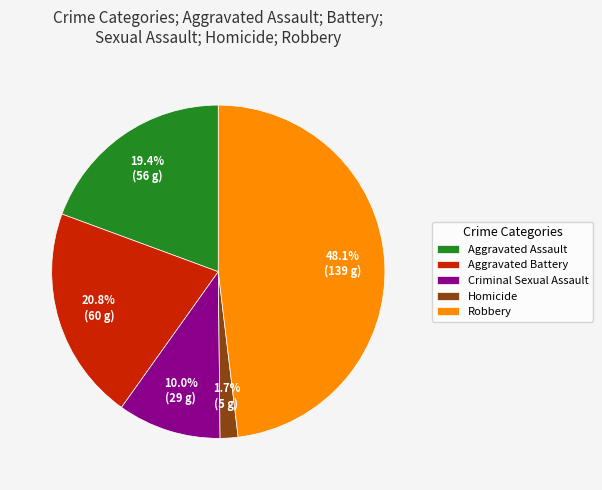

To the nearest percent, what is the difference between the largest and smallest slice percentages?

46%